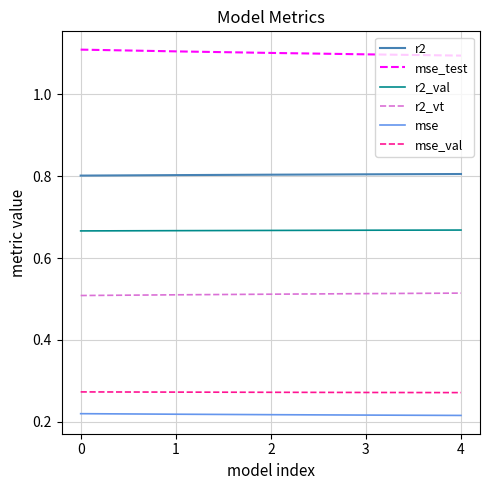

Is it true that r2_val equals 1.2 at 4?

False